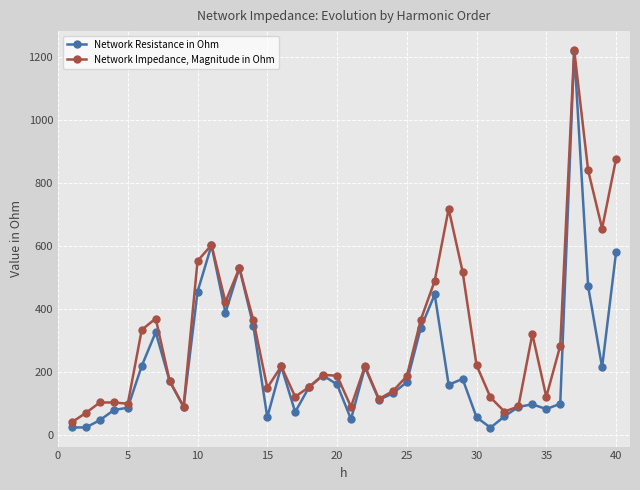

How many interior local peaks does the Network Impedance, Magnitude in Ohm series have?

10